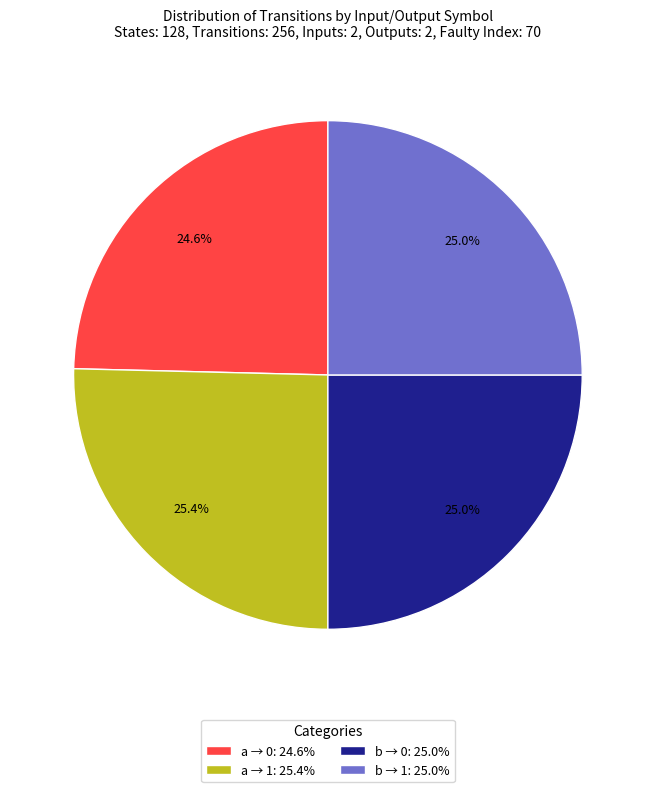

Does any single category account for the majority?

No